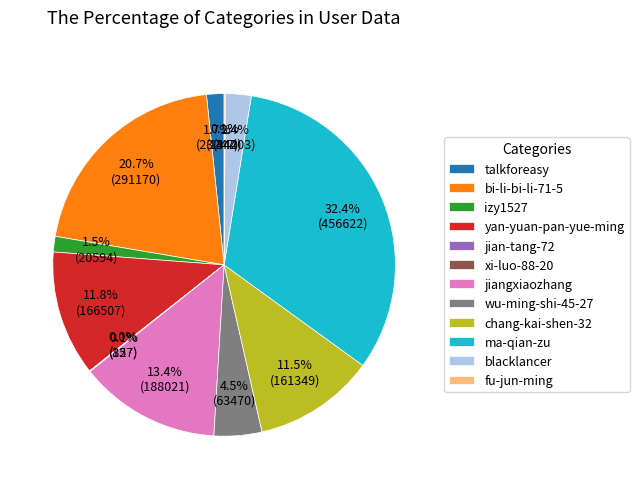

Does yan-yuan-pan-yue-ming represent more than half of the total?

No